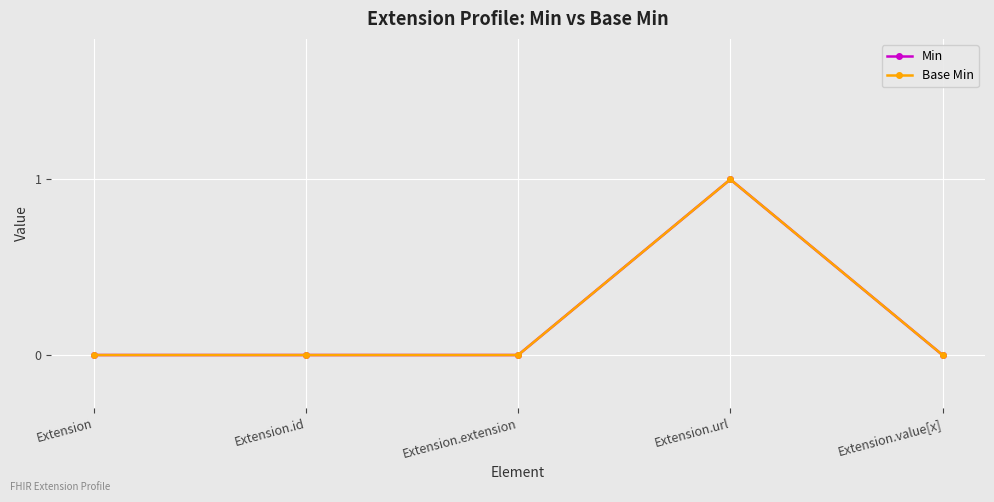

True or false: Base Min and Min intersect in this chart.

False